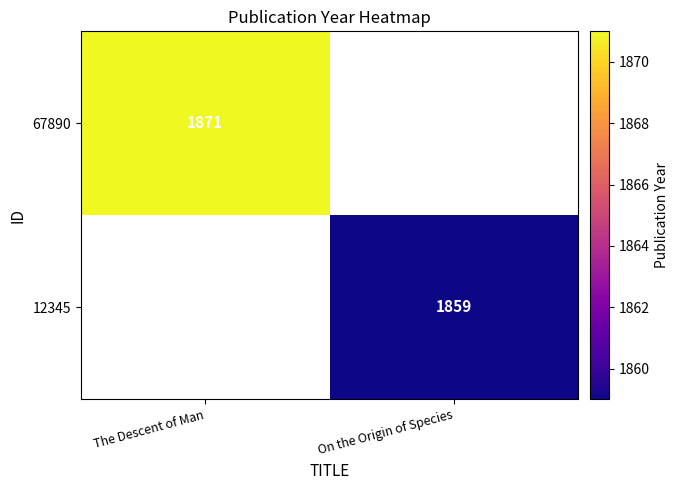

Is it true that 12345 equals 1859 at On the Origin of Species?

True